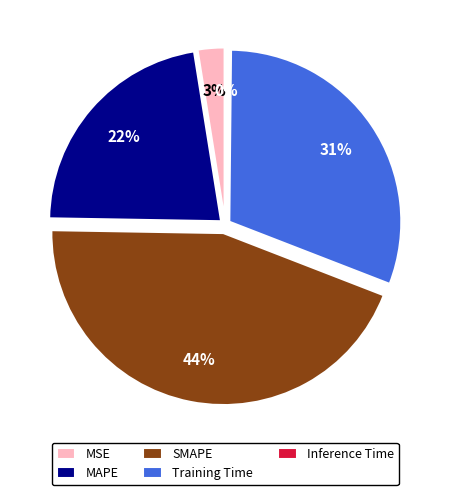

Approximately how many times larger is the value at Training Time compared to SMAPE?

0.7